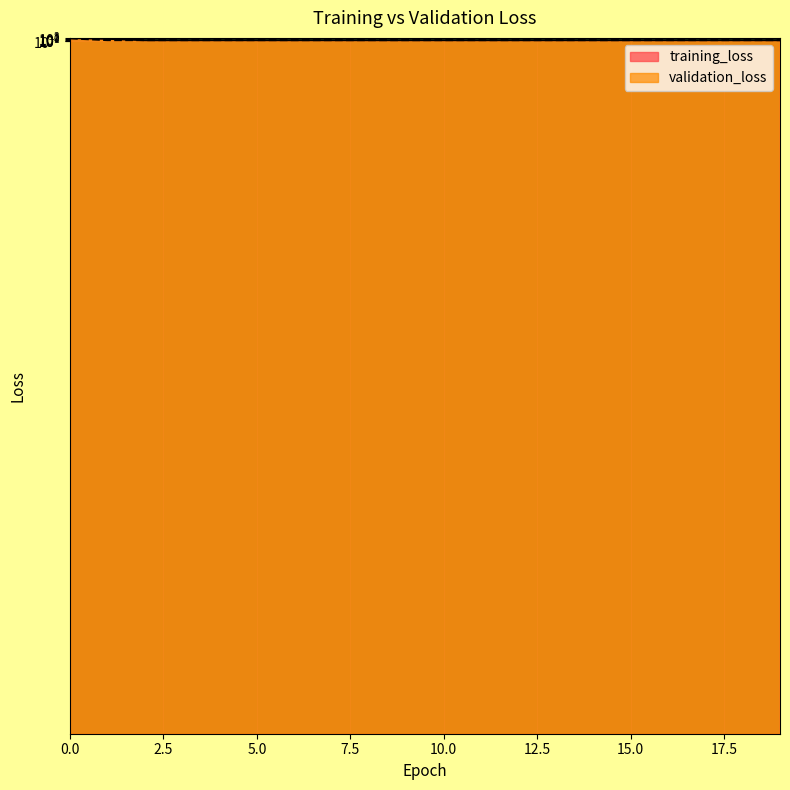

Is the value of validation_loss at 11 greater than the value of training_loss at 10?

Yes